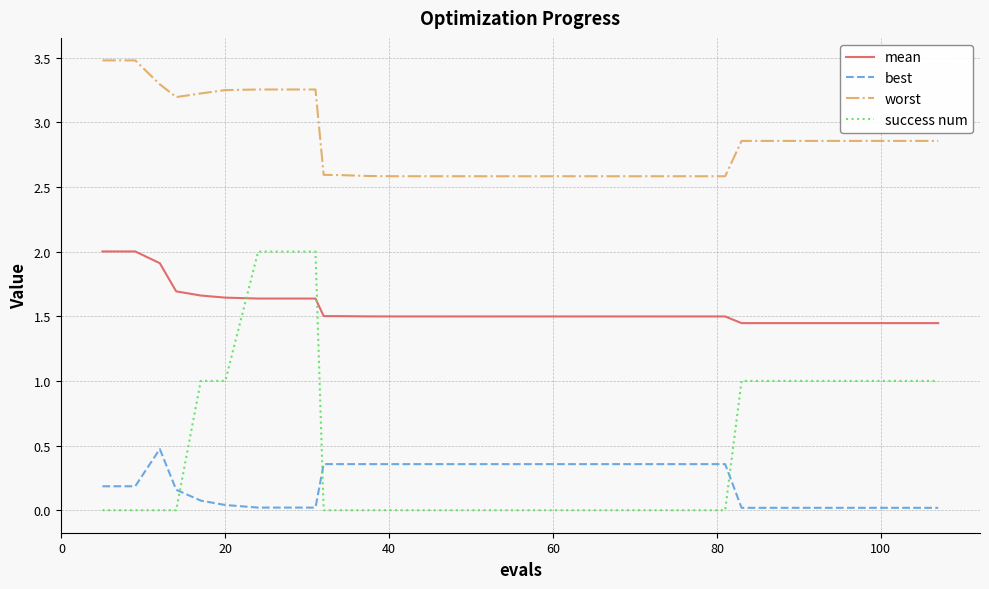

True or false: best and mean intersect in this chart.

False